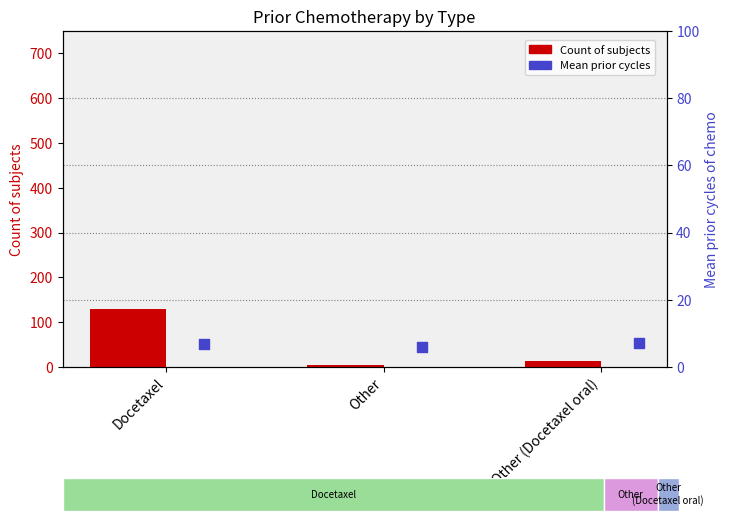

Is the value of Count of subjects at Other (Docetaxel oral) greater than the value of Mean prior cycles at Docetaxel?

Yes